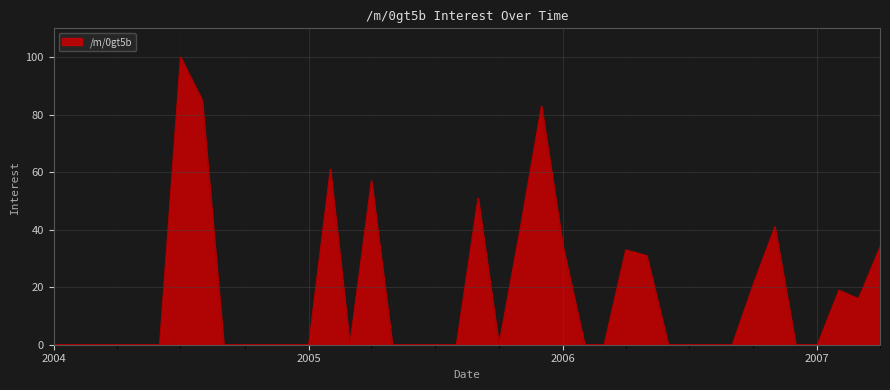

What is the maximum value shown in the chart?

100